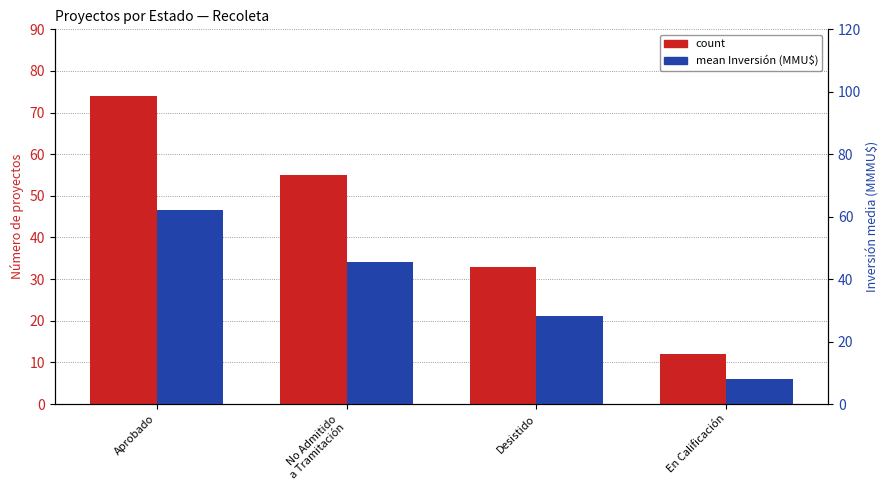

Between No Admitido
a Tramitación and En Calificación, which series saw the biggest shift?

count